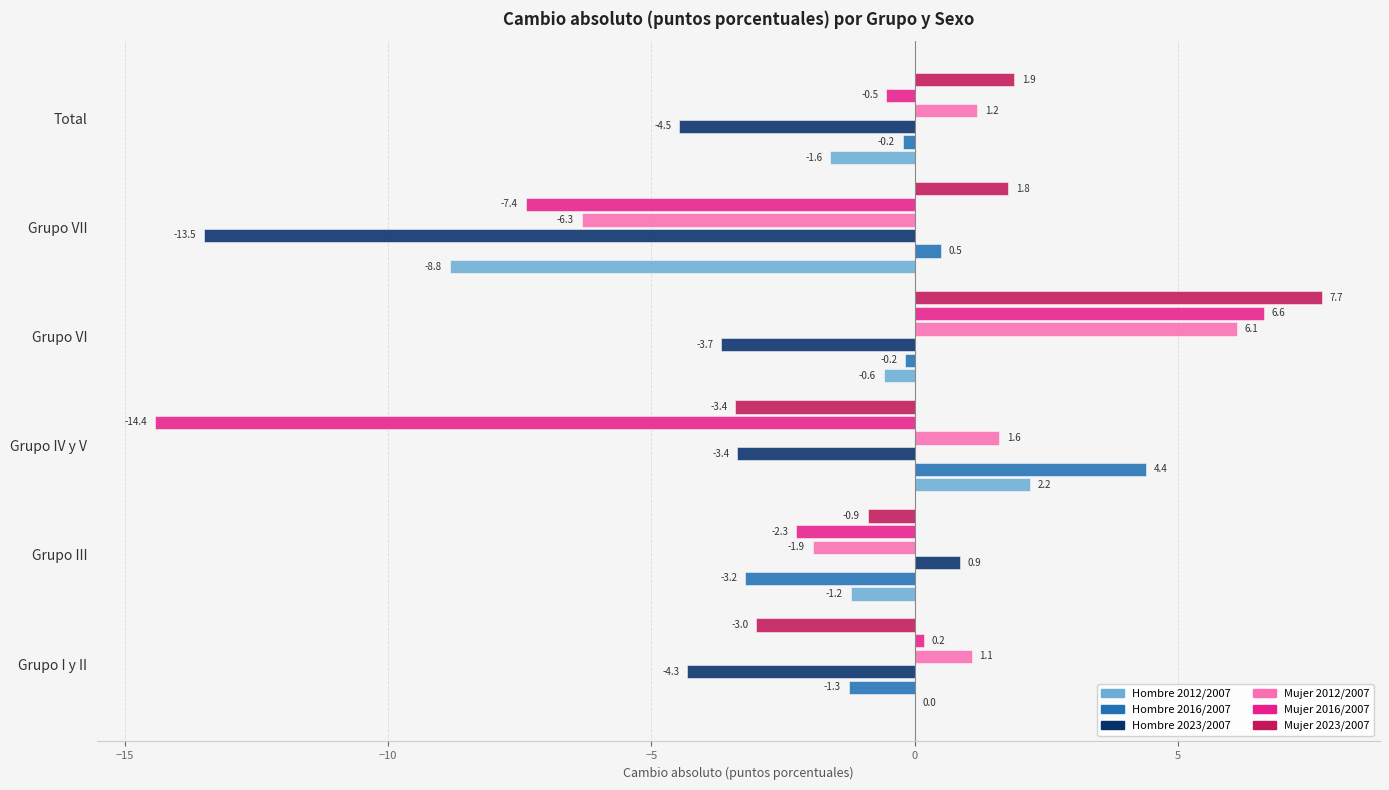

What is the total value across all series at Grupo III?

-8.6